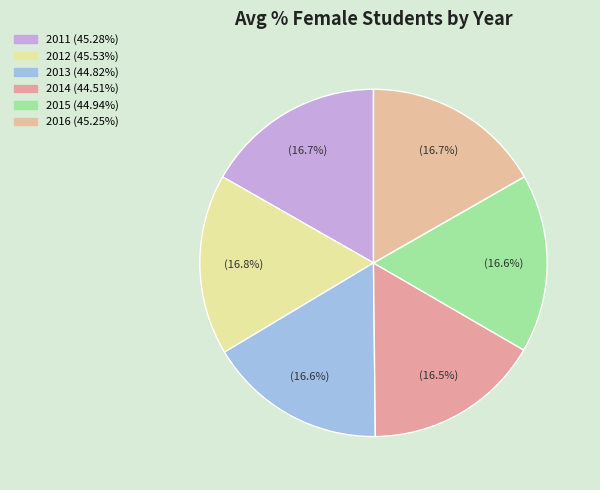

Is it true that 2016 is 3% of the pie?

False